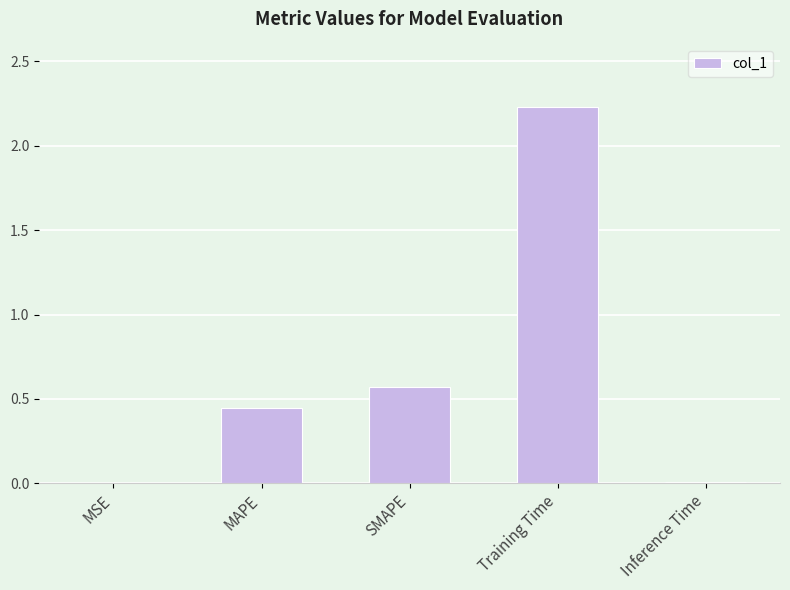

What is the sum of all values?

3.3